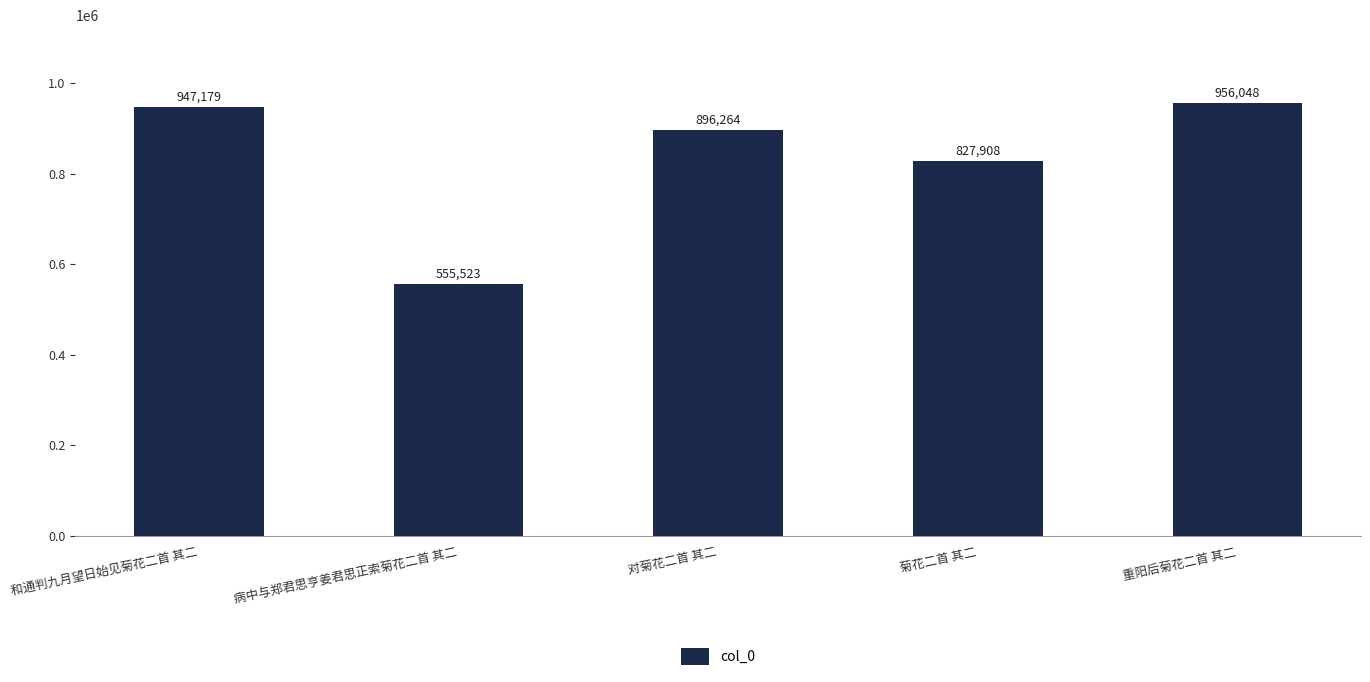

Where does the data first go above 896264?

和通判九月望日始见菊花二首 其二